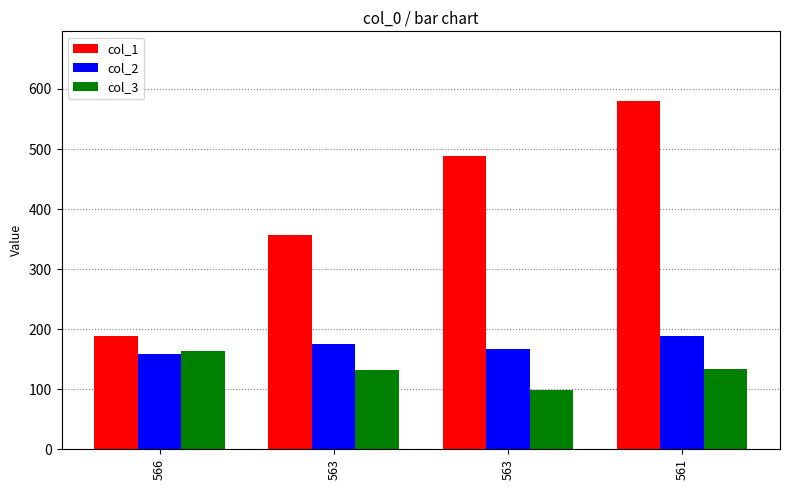

What is the total value across all series at 563?

665